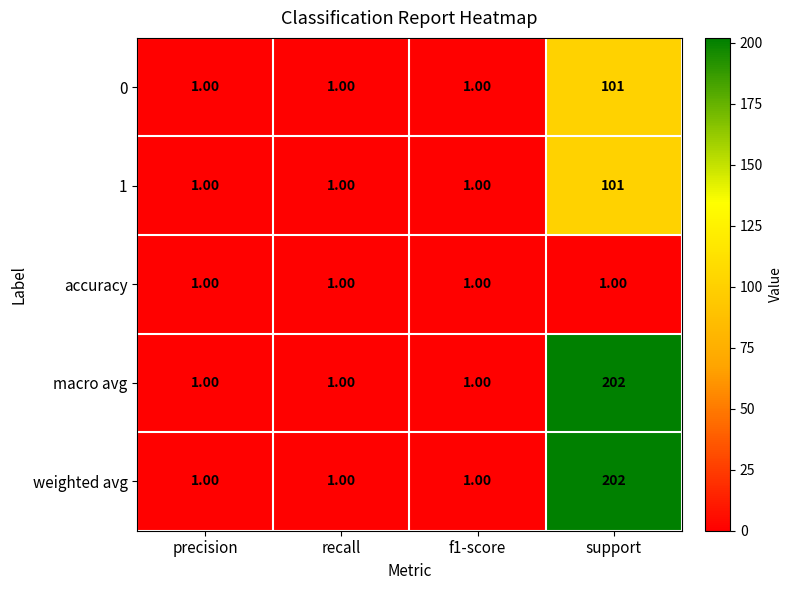

What is the difference between the weighted avg values at support and recall?

201